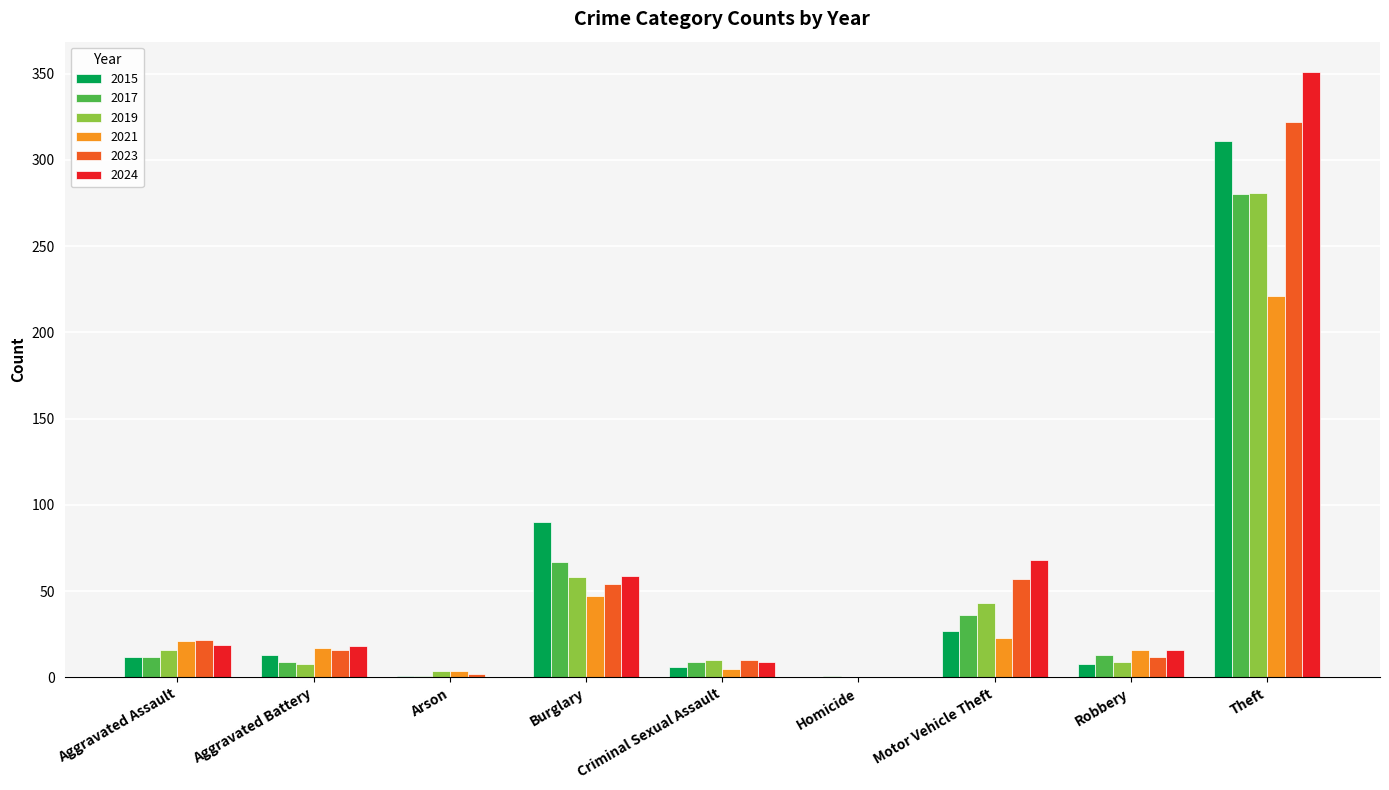

What is the maximum value shown in the chart?

351